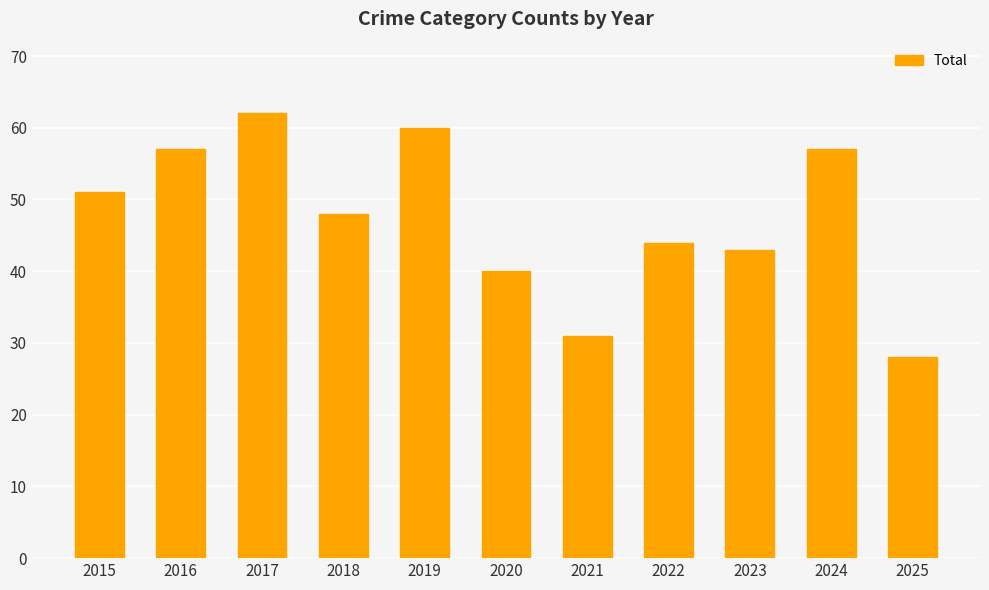

How many categories are shown in the chart?

11